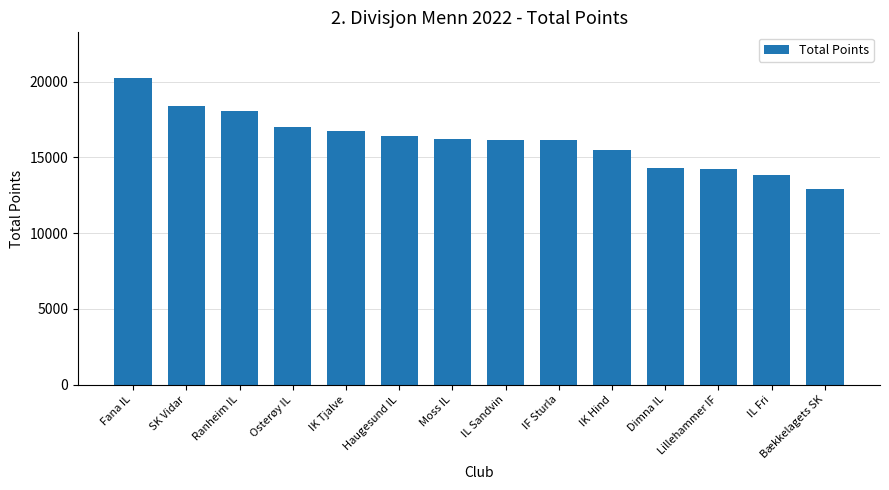

What is the difference between the second highest and second lowest values?

4549